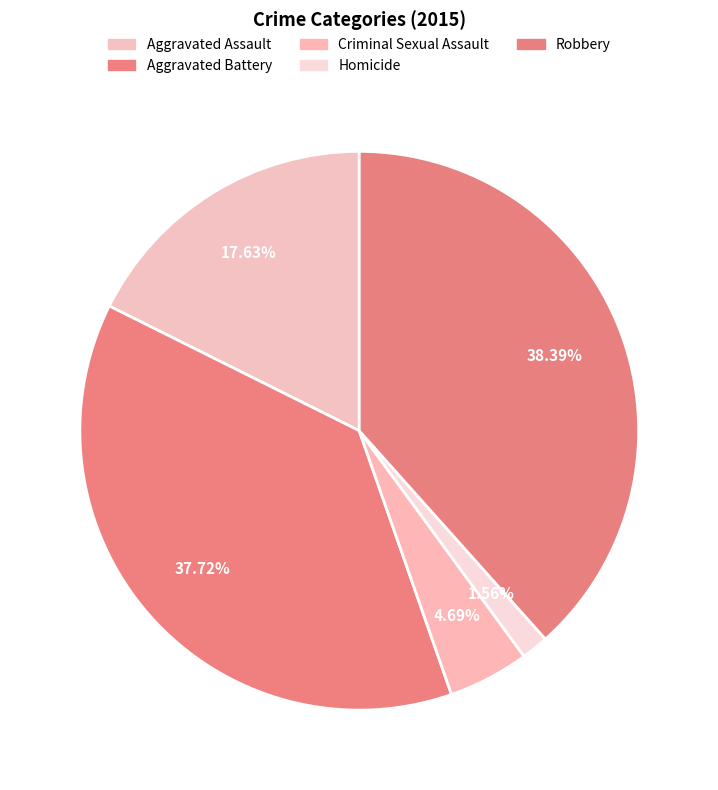

Between Robbery and Homicide, which is larger?

Robbery